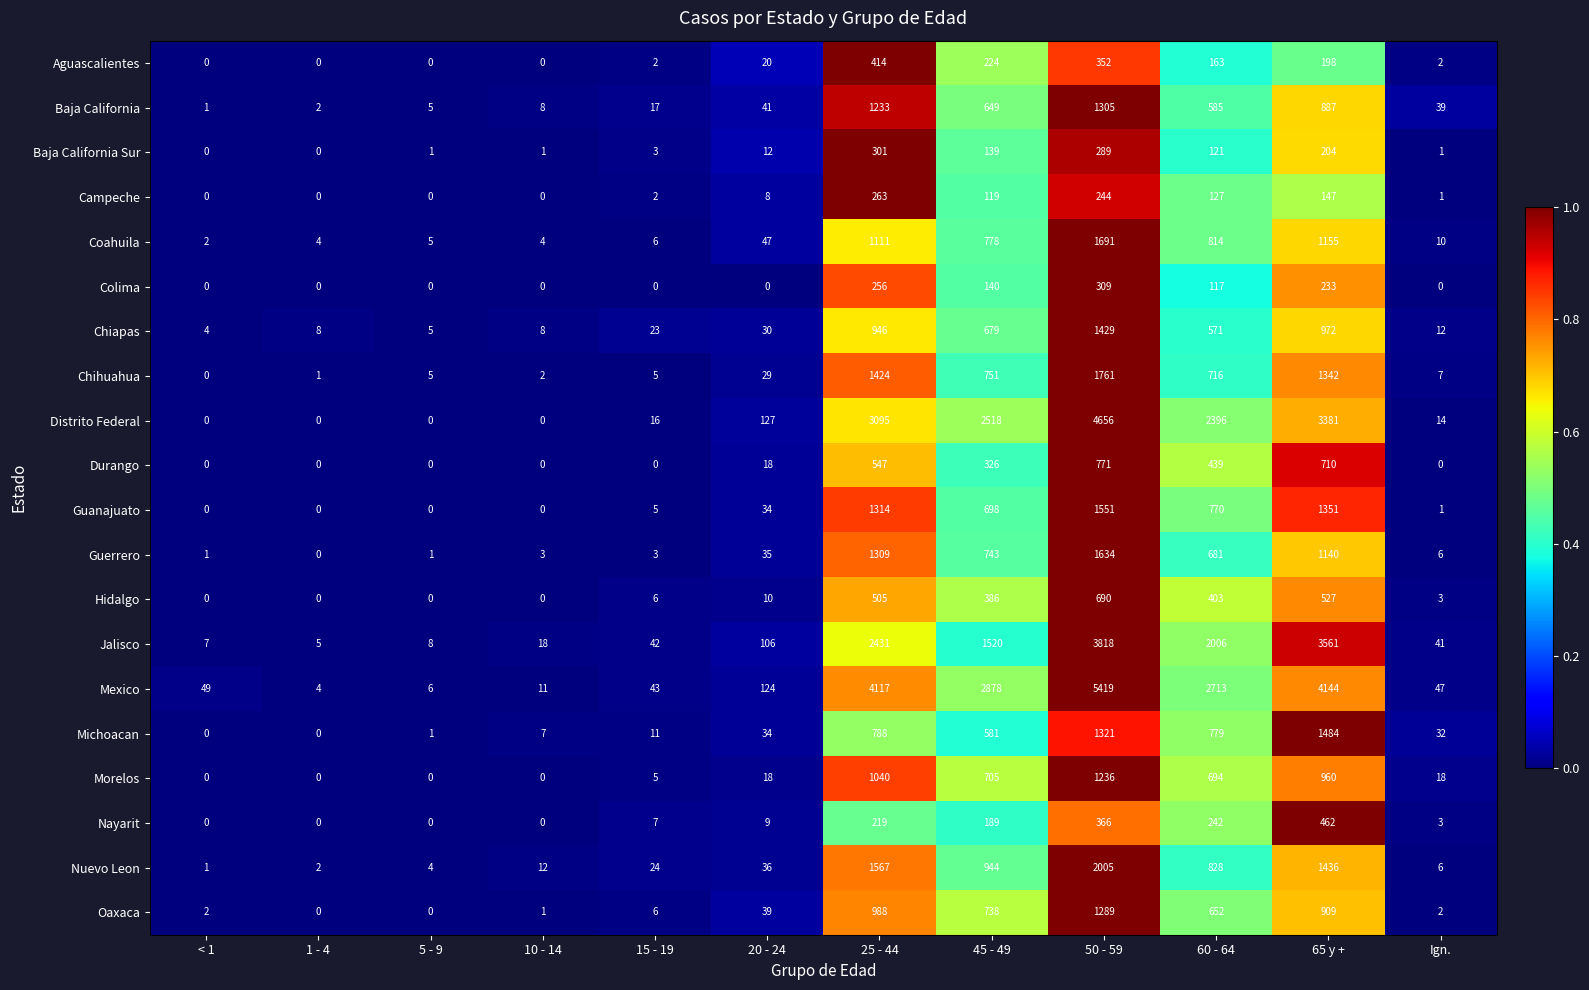

Between 50 - 59 and 60 - 64, which series saw the biggest shift?

Mexico